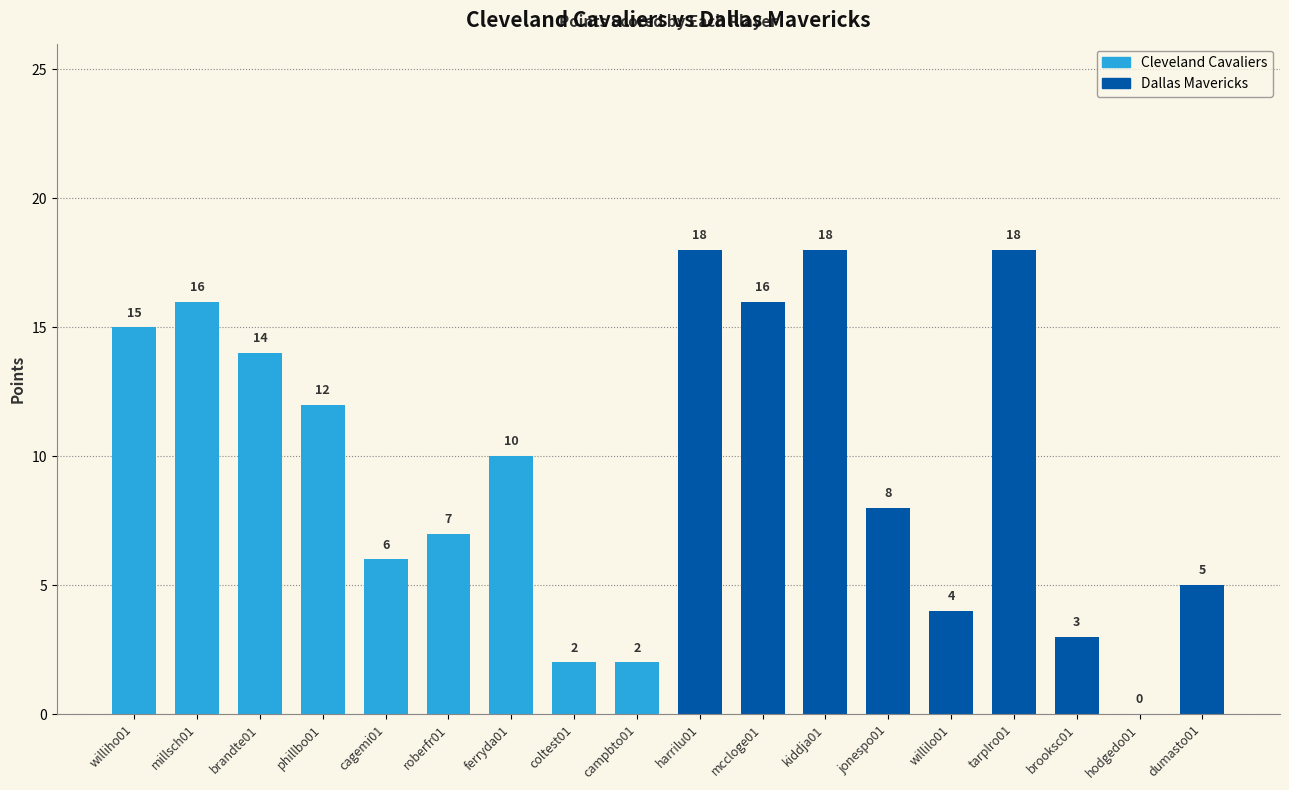

What is the greatest value displayed?

18